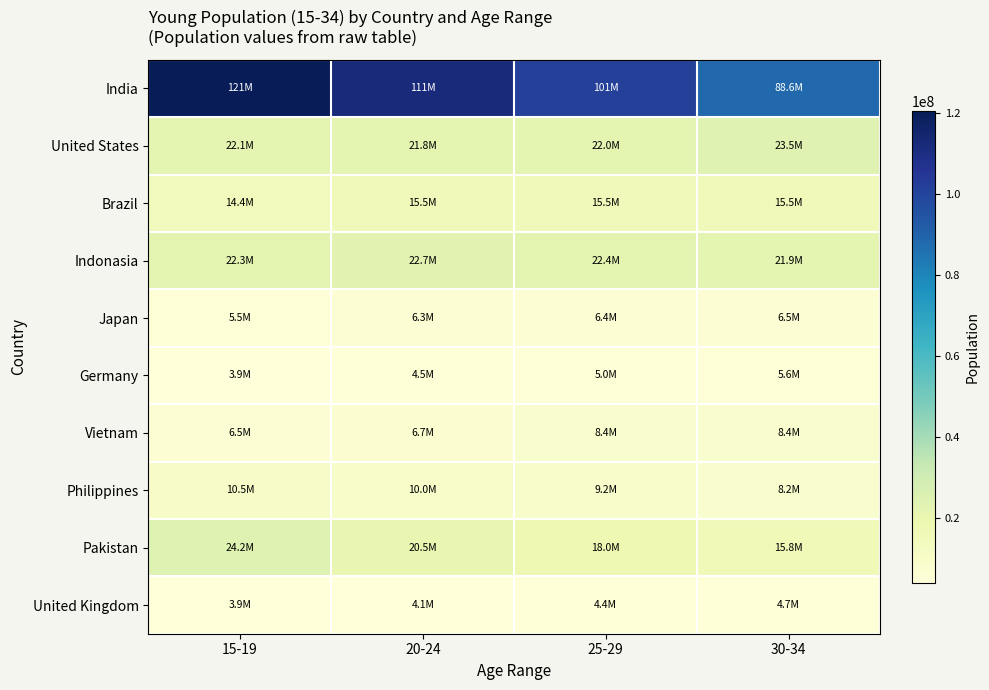

Reading left to right, what are all the values shown in this chart?

India: 15-19=120526449	20-24=111424222	25-29=101413965	30-34=88594951
United States: 15-19=22075480	20-24=21811172	25-29=22018360	30-34=23524156
Brazil: 15-19=14375942	20-24=15466463	25-29=15469723	30-34=15473117
Indonasia: 15-19=22312590	20-24=22682370	25-29=22355975	30-34=21904549
Japan: 15-19=5548000	20-24=6275000	25-29=6405000	30-34=6470000
Germany: 15-19=3932096	20-24=4529727	25-29=5016416	30-34=5581298
Vietnam: 15-19=6506217	20-24=6675703	25-29=8447977	30-34=8393810
Philippines: 15-19=10482815	20-24=10024753	25-29=9229288	30-34=8171423
Pakistan: 15-19=24154118	20-24=20468713	25-29=17967161	30-34=15759670
United Kingdom: 15-19=3890998	20-24=4067664	25-29=4360289	30-34=4673506